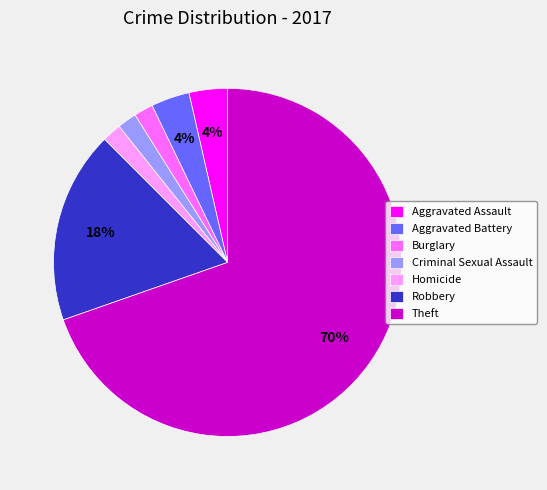

Does any single category account for the majority?

Yes